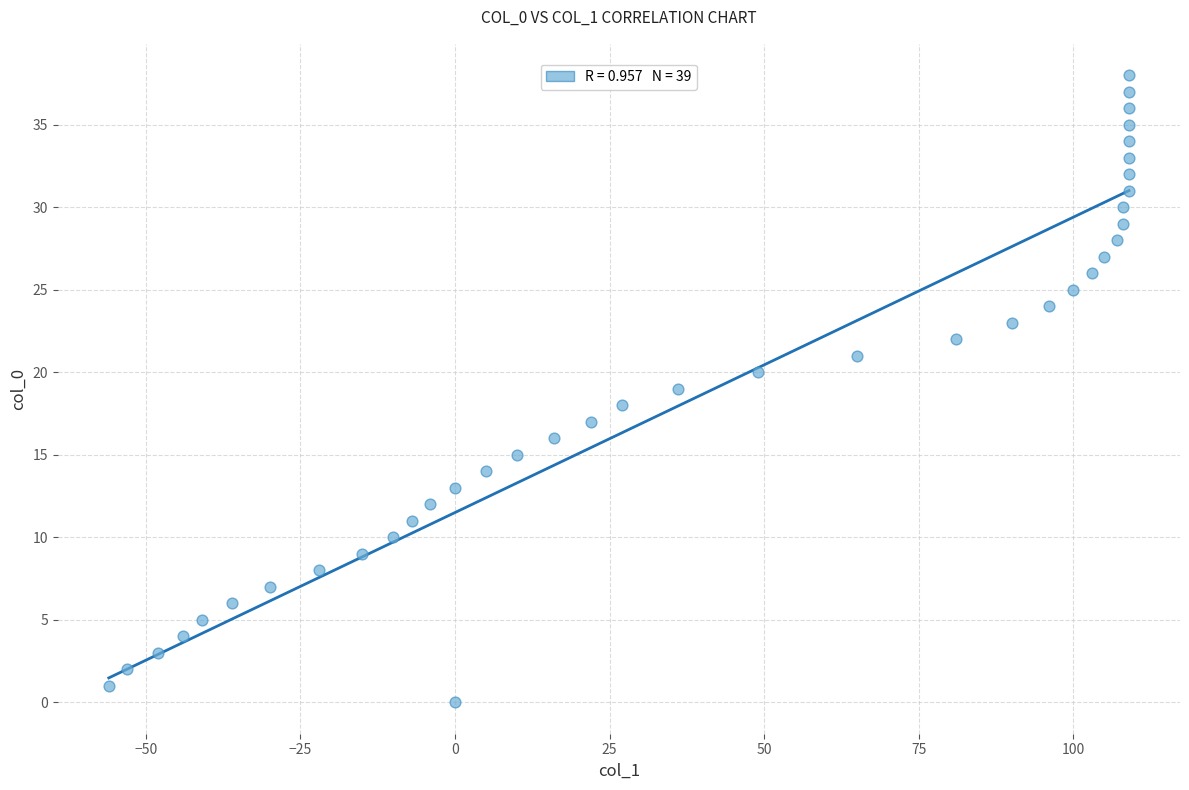

What is the range of Y values (max minus min)?

38